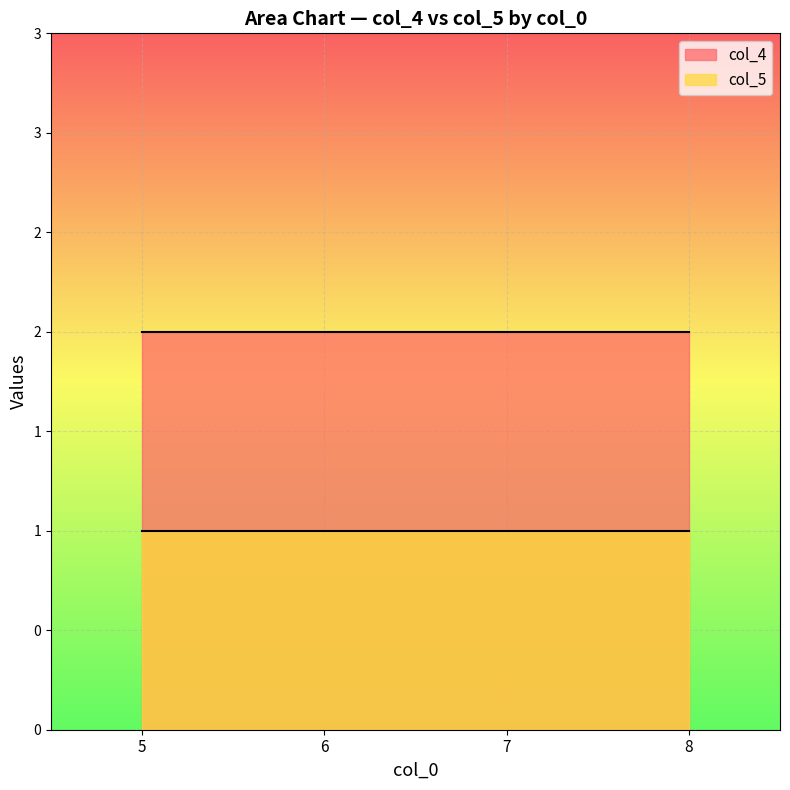

Count the number of data series in this chart.

2